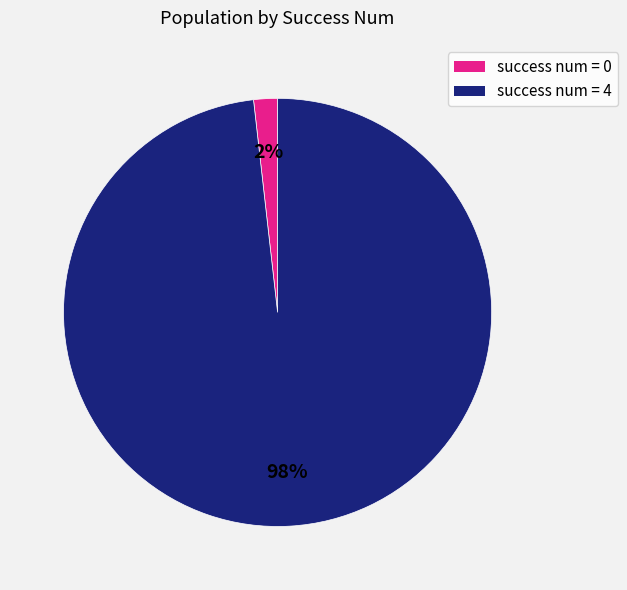

Does any single category account for the majority?

Yes